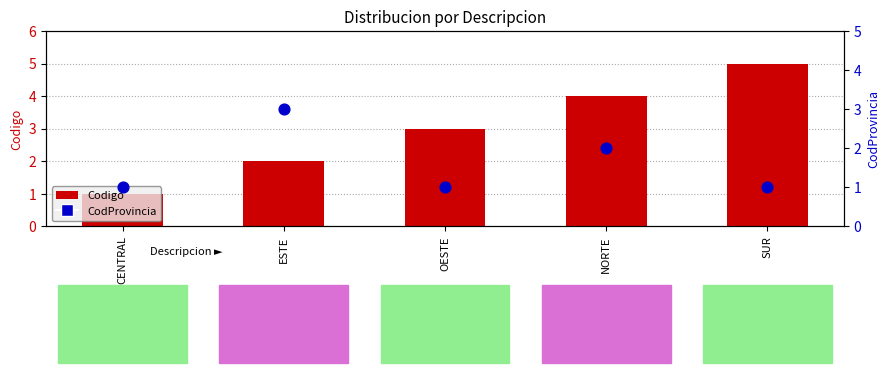

What is the total value across all series at SUR?

6